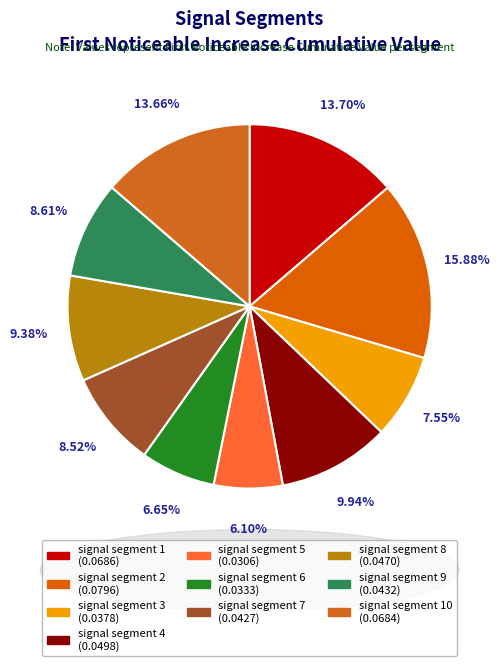

How many slices are in this pie chart?

10